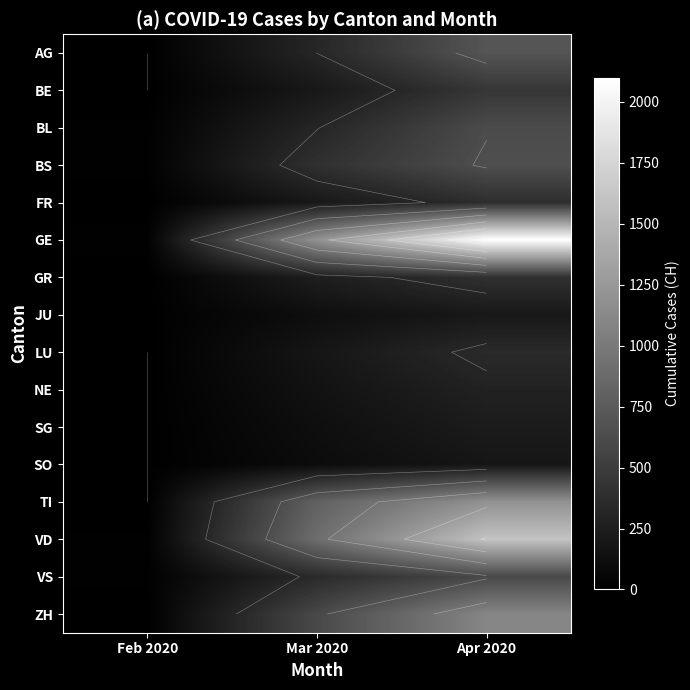

Where is LU nearest to the value 175?

Mar 2020